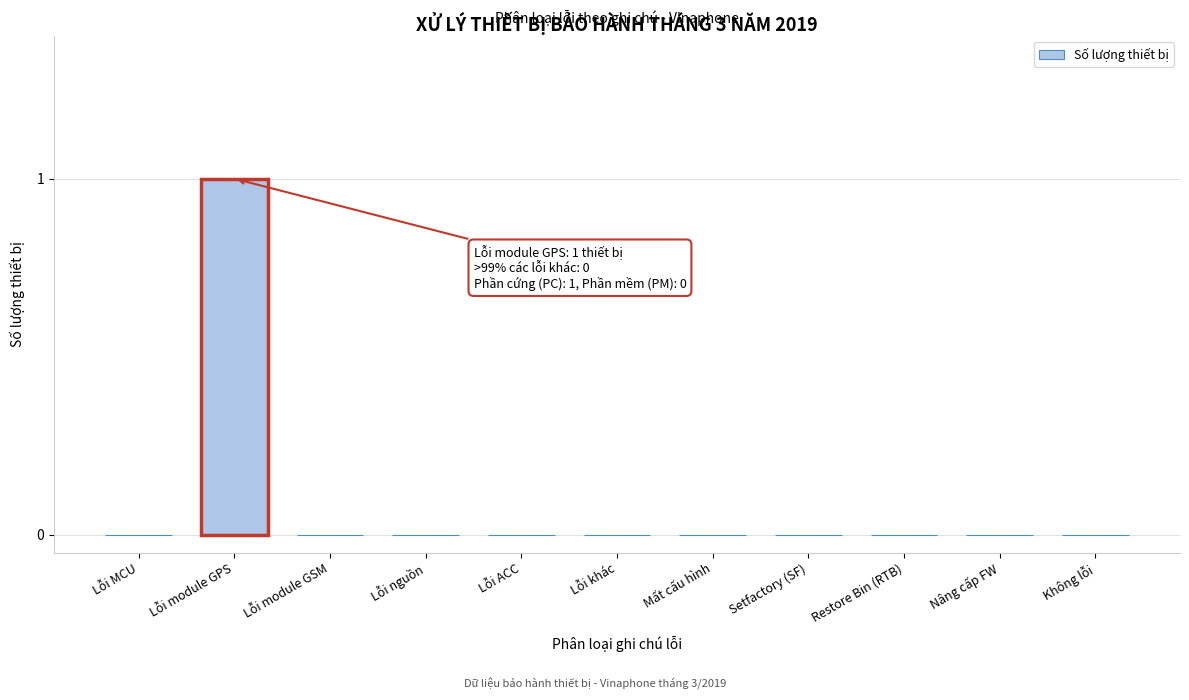

Reading left to right, list all the values displayed in this chart.

Lỗi MCU=0	Lỗi module GPS=1	Lỗi module GSM=0	Lỗi nguồn=0	Lỗi ACC=0	Lỗi khác=0	Mất cấu hình=0	Setfactory (SF)=0	Restore Bin (RTB)=0	Nâng cấp FW=0	Không lỗi=0